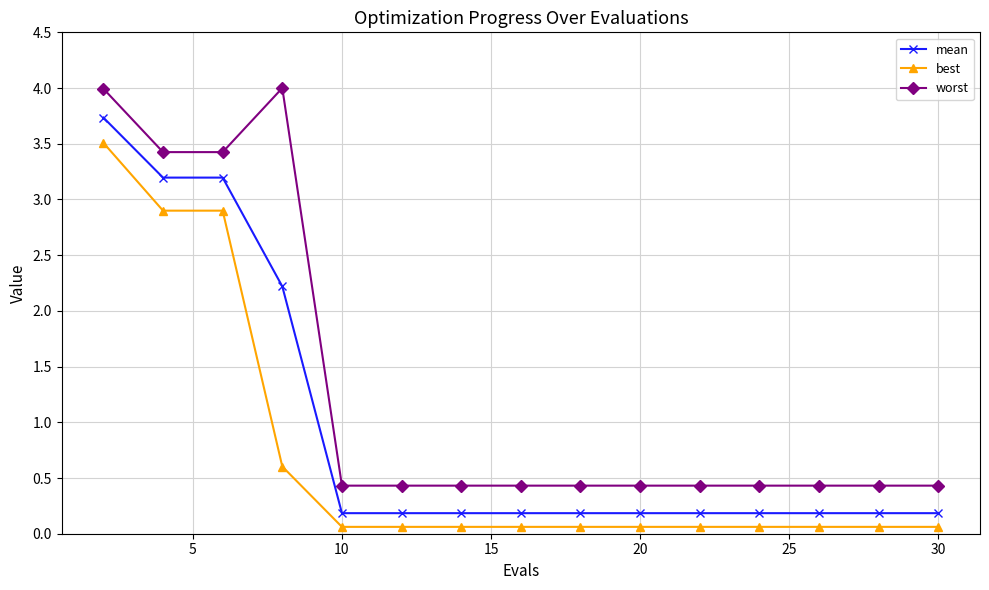

What is the average value of the worst series?

1.3